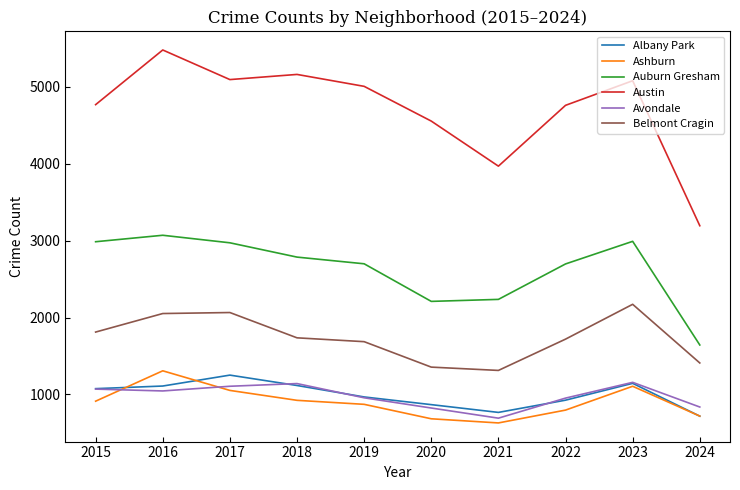

True or false: Ashburn and Belmont Cragin cross at least once.

False